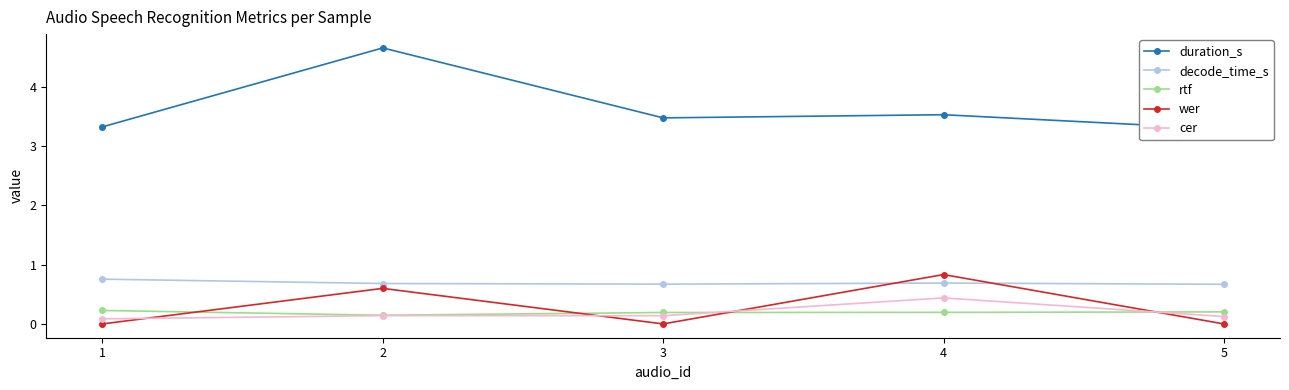

At which category is the sum across all series the highest?

2